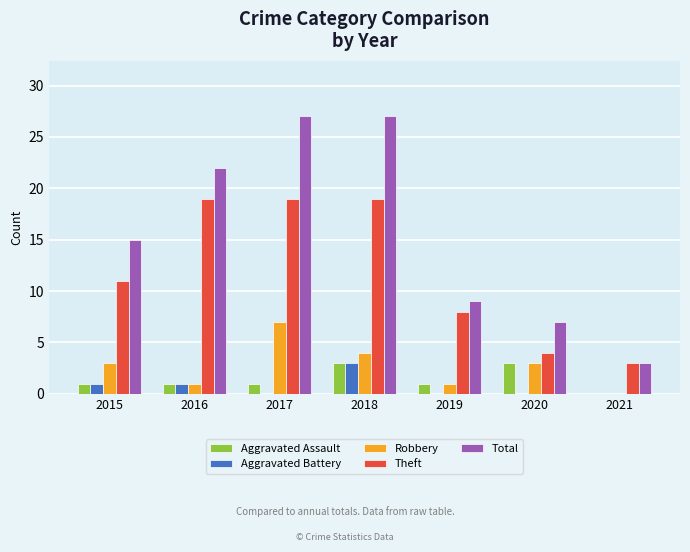

Between 2016 and 2018, which series saw the biggest shift?

Total